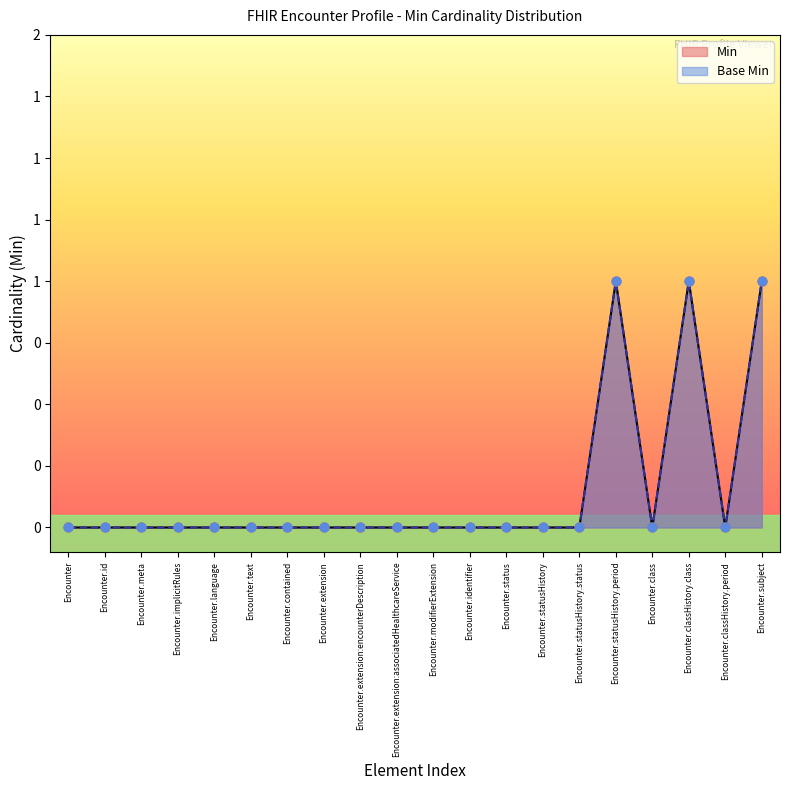

Which series reaches the minimum Y coordinate?

Min